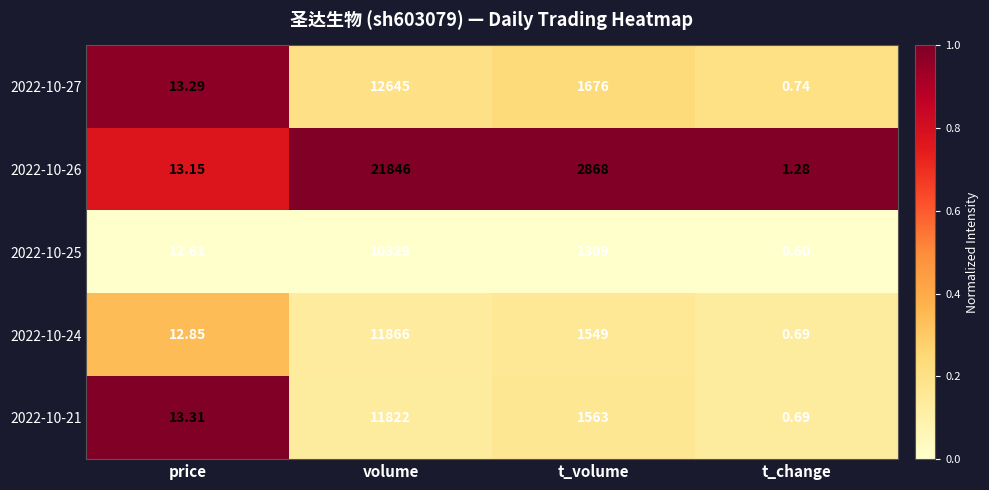

At how many categories does at least one series exceed 0?

4